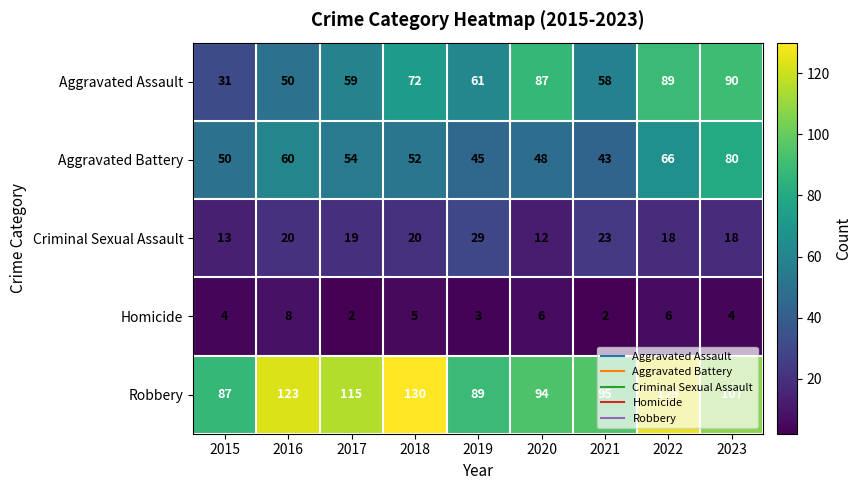

At which category is the sum across all series the highest?

2022